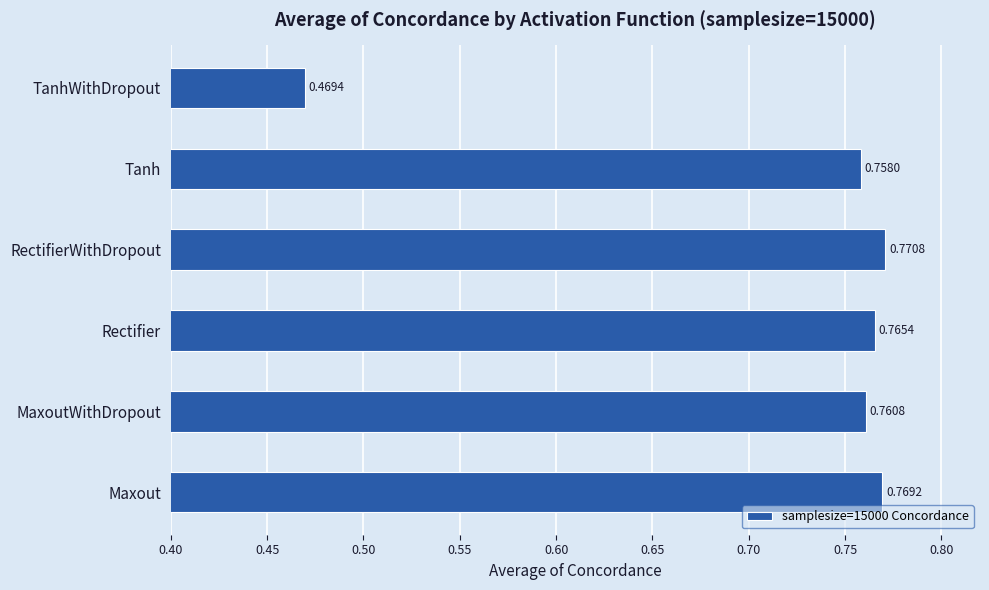

At which category does the chart reach its minimum across all series?

TanhWithDropout